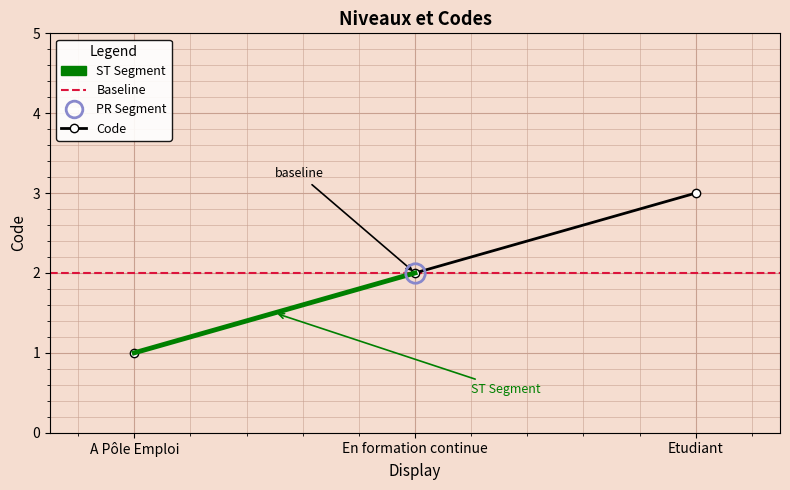

List the labels in order of value, largest first.

Etudiant, En formation continue, A Pôle Emploi